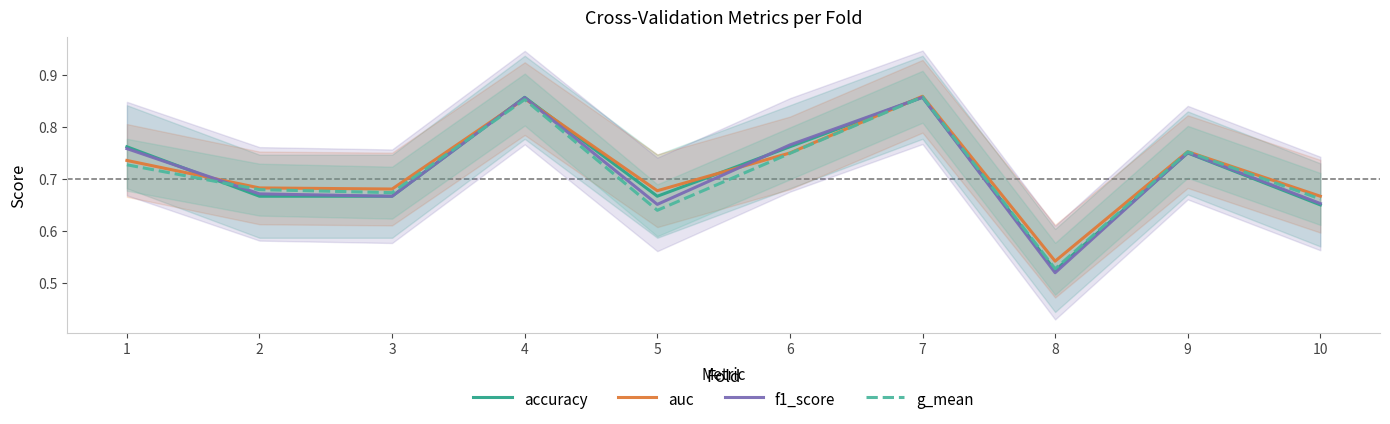

True or false: accuracy and f1_score intersect in this chart.

True